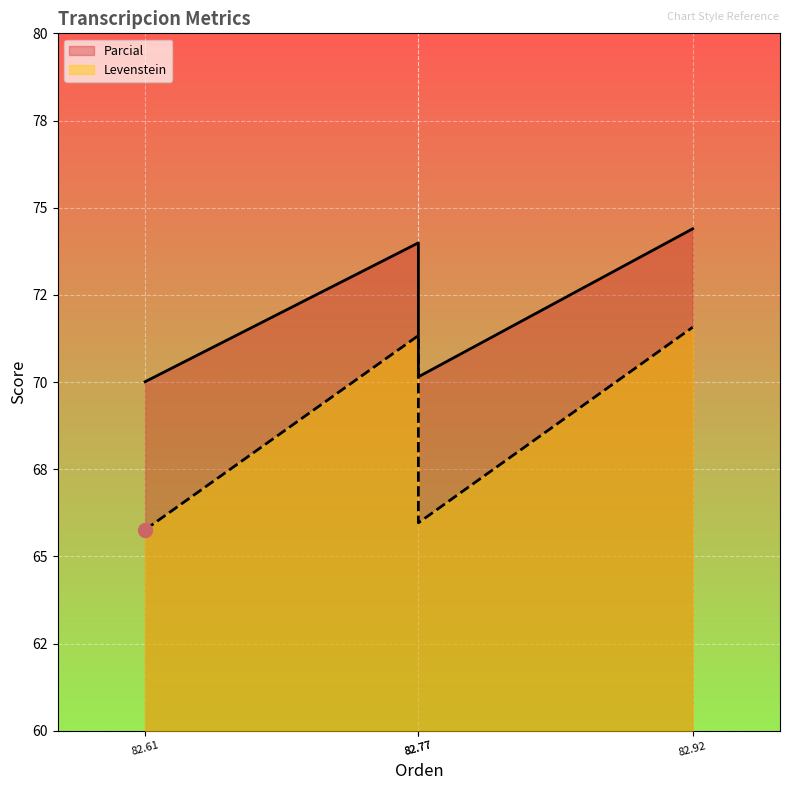

Which series has the widest spread of values?

Levenstein